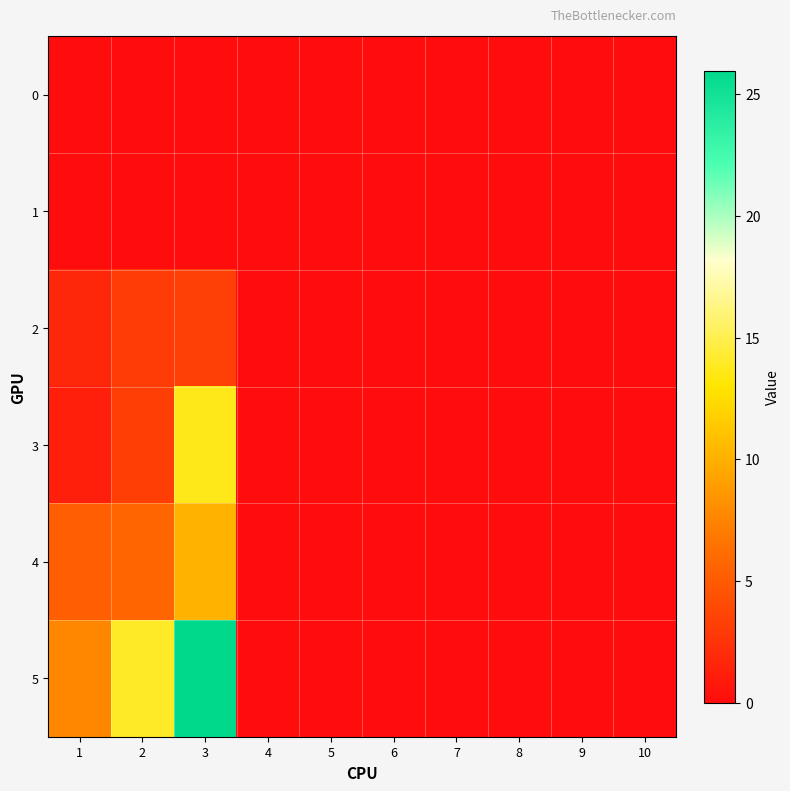

Reading left to right, extract all data points from this chart.

0: 1=0.0	2=0.0	3=0.0	4=0.0	5=0.0	6=0.0	7=0.0	8=0.0	9=0.0	10=0.0
1: 1=0.0	2=0.0	3=0.0	4=0.0	5=0.0	6=0.0	7=0.0	8=0.0	9=0.0	10=0.0
2: 1=1.8	2=3.1	3=3.3	4=0.0	5=0.0	6=0.0	7=0.0	8=0.0	9=0.0	10=0.0
3: 1=1.2	2=3.2	3=13.7	4=0.0	5=0.0	6=0.0	7=0.0	8=0.0	9=0.0	10=0.0
4: 1=5.2	2=5.8	3=10.1	4=0.0	5=0.0	6=0.0	7=0.0	8=0.0	9=0.0	10=0.0
5: 1=7.7	2=14.0	3=26.0	4=0.0	5=0.0	6=0.0	7=0.0	8=0.0	9=0.0	10=0.0